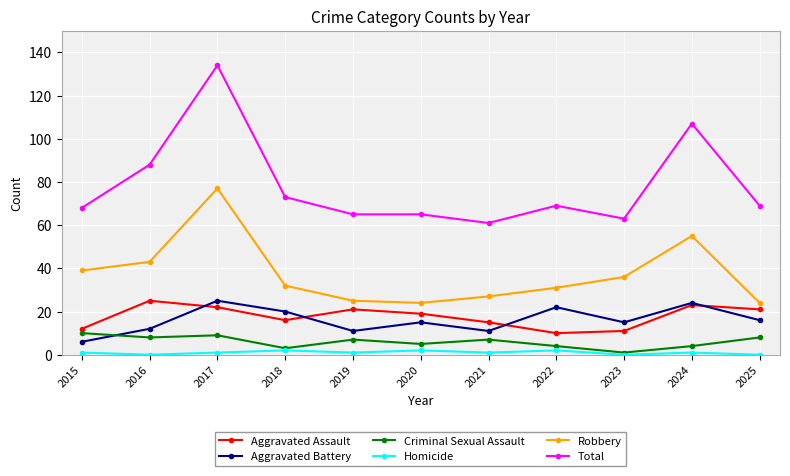

The Homicide series shows 0 at 2025. True or false?

True